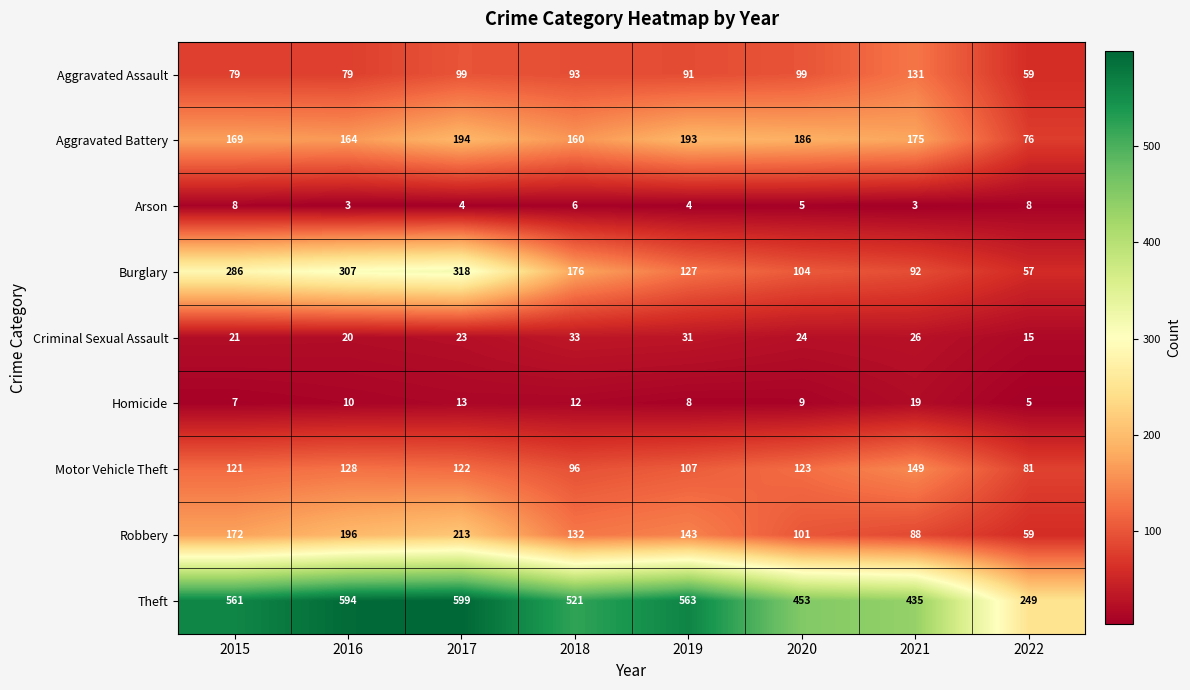

Which series has the widest spread of values?

Theft